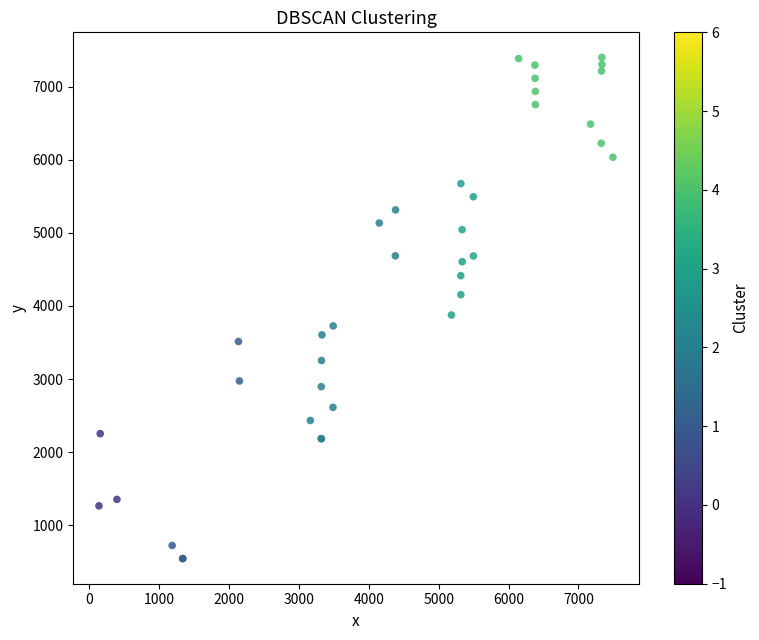

What Y value in the scatter plot is closest to 3971?

3875.7